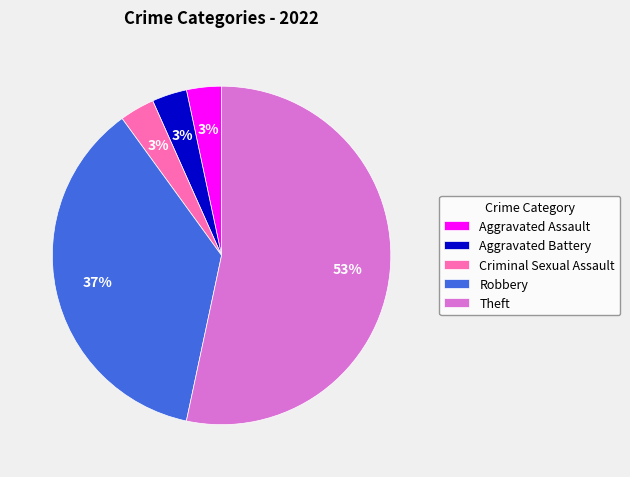

Which slice is the largest?

Theft